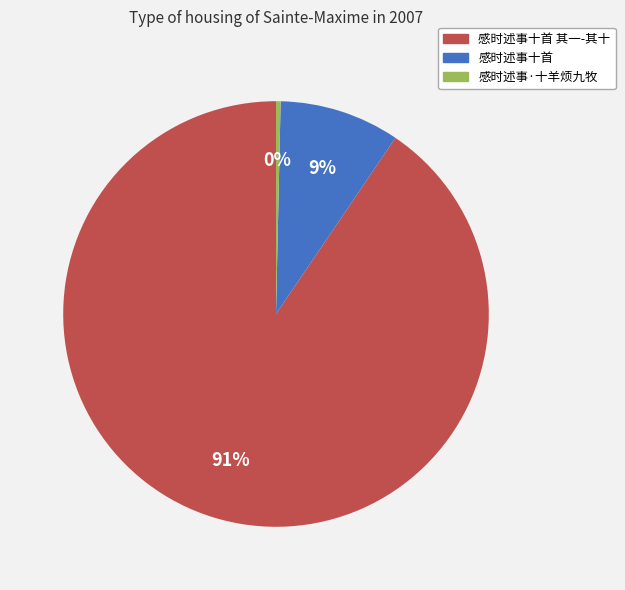

Is there a majority slice in this chart?

Yes